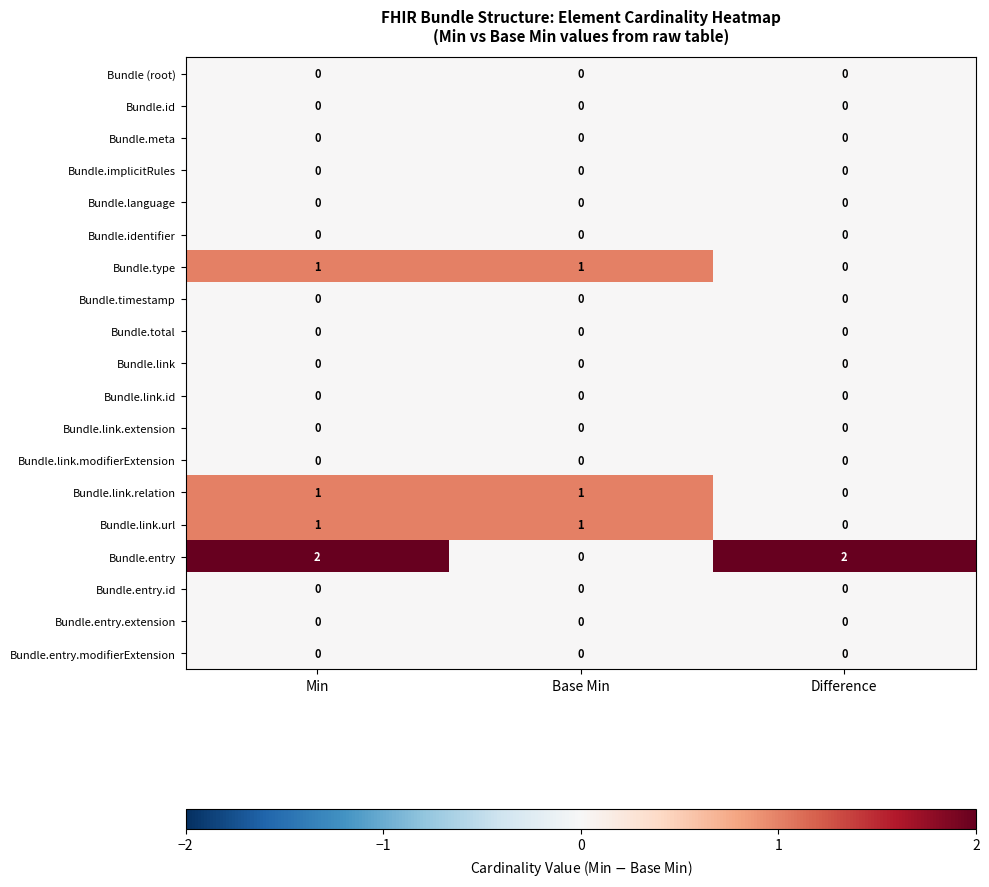

Which category has the lowest value in the Bundle.link.relation series?

Difference